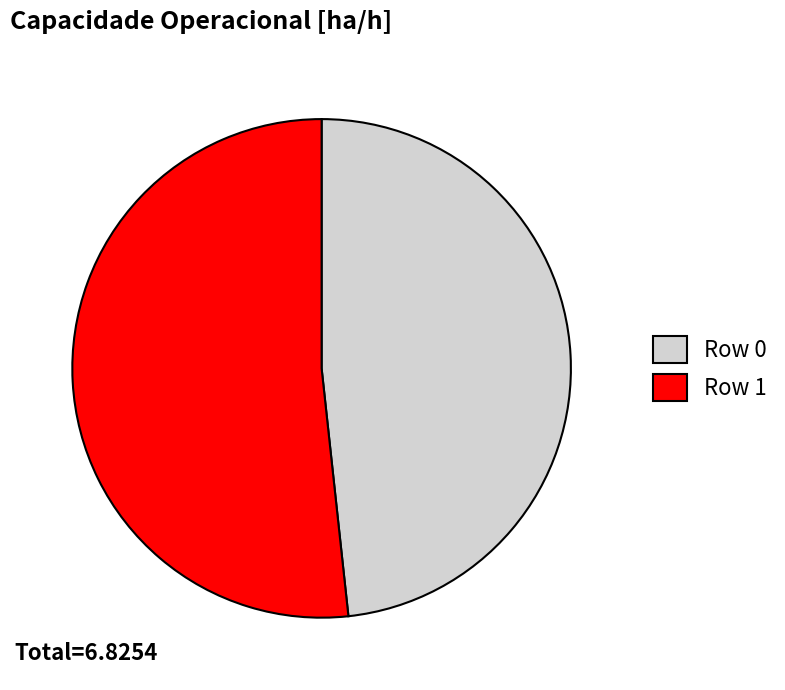

Combined, do Row 0 and Row 1 account for over 50%?

Yes